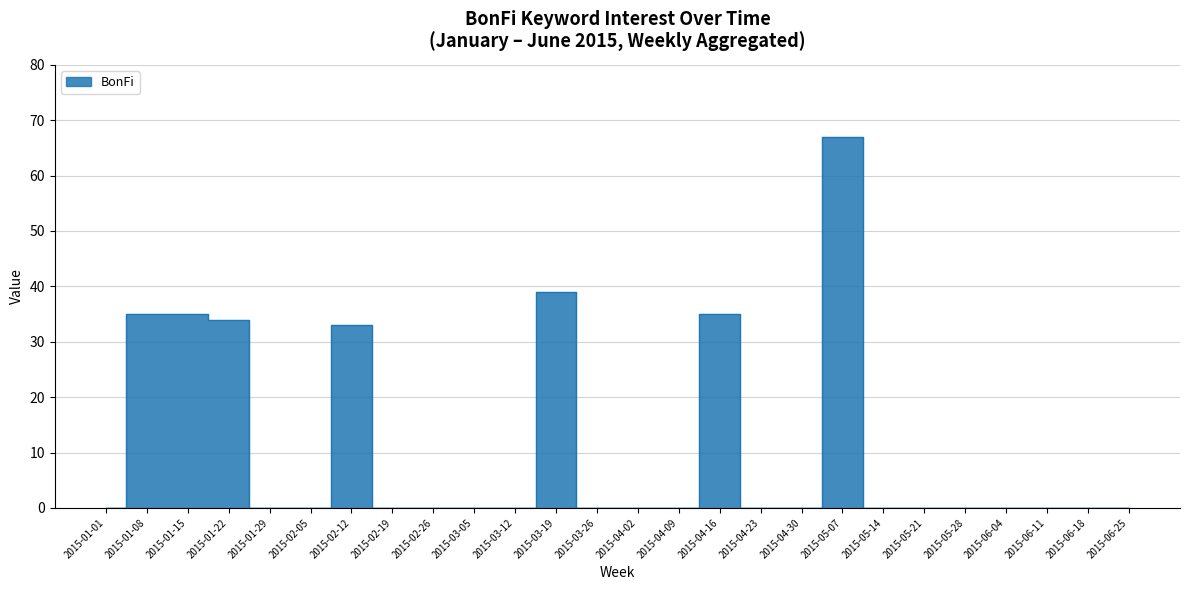

How many positive values are there?

7